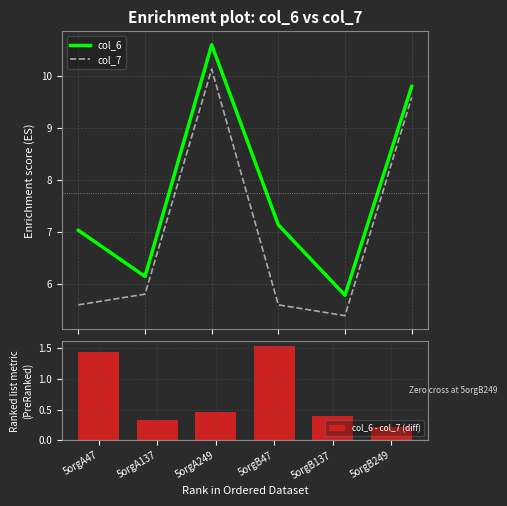

Which series has the widest spread of values?

col_6